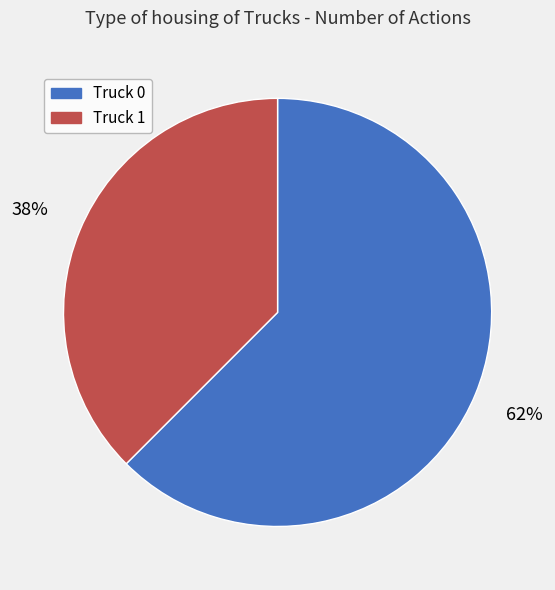

How many segments does this pie chart have?

2